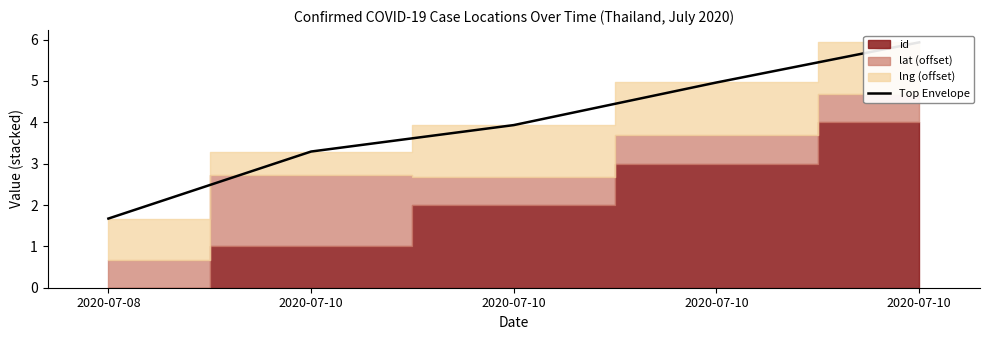

How many values exceed 3?

4